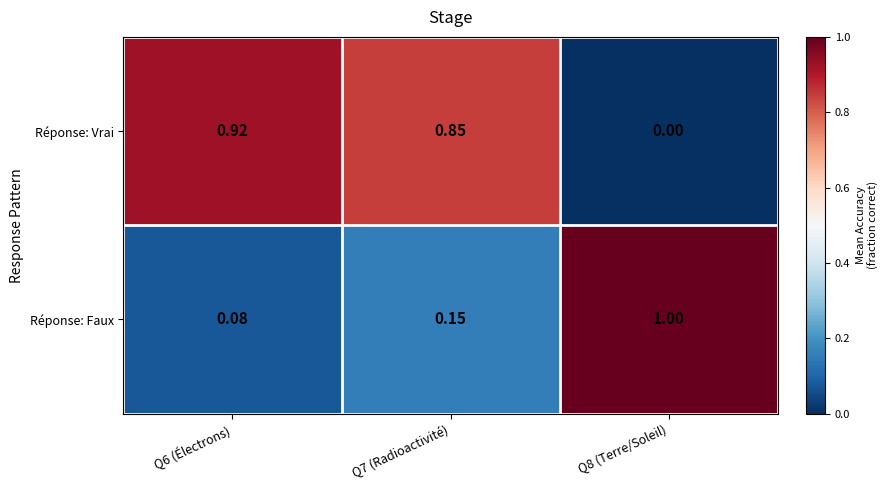

List the series in order of their peak value, lowest first.

Réponse: Vrai, Réponse: Faux